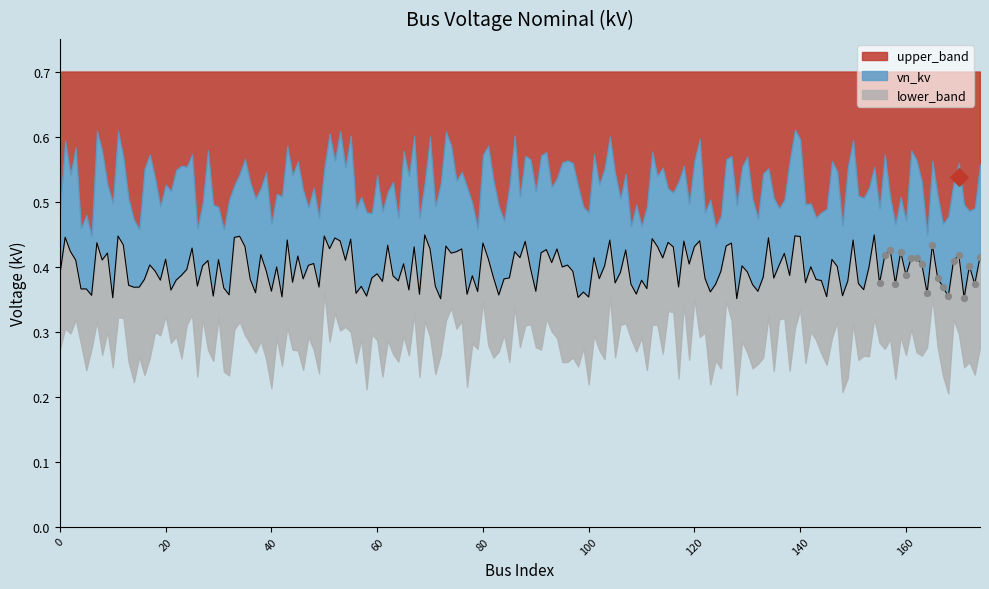

Which series contains the highest Y value?

upper_band